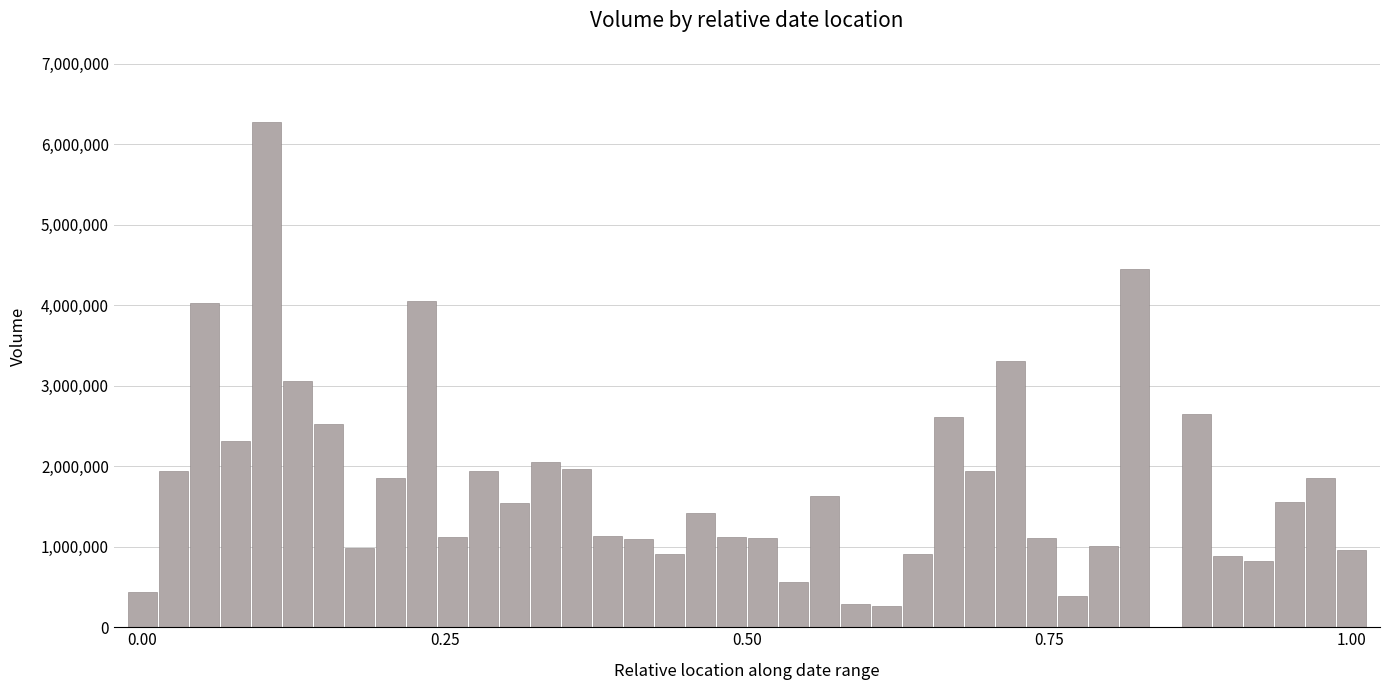

What is the average value?

1752514